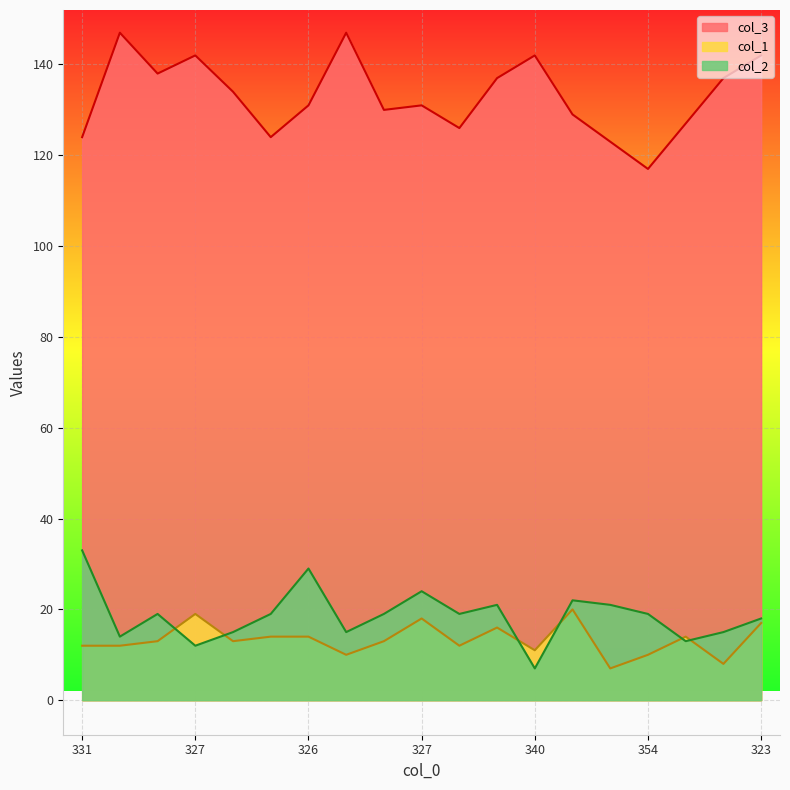

Which category has the highest value in the col_3 series?

327